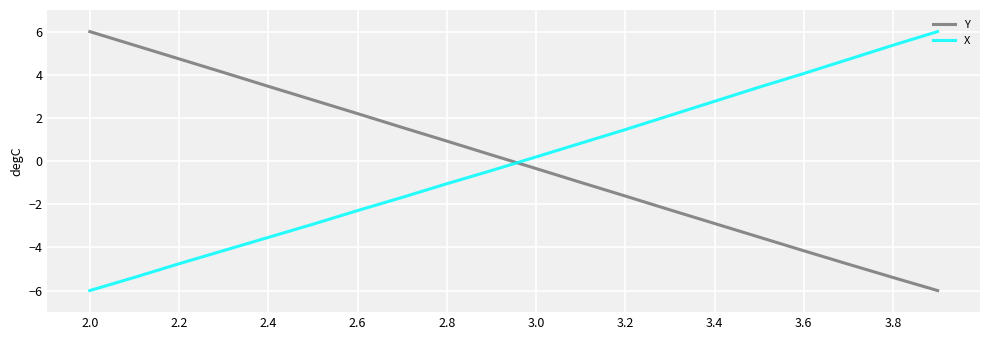

True or false: X and Y intersect in this chart.

True